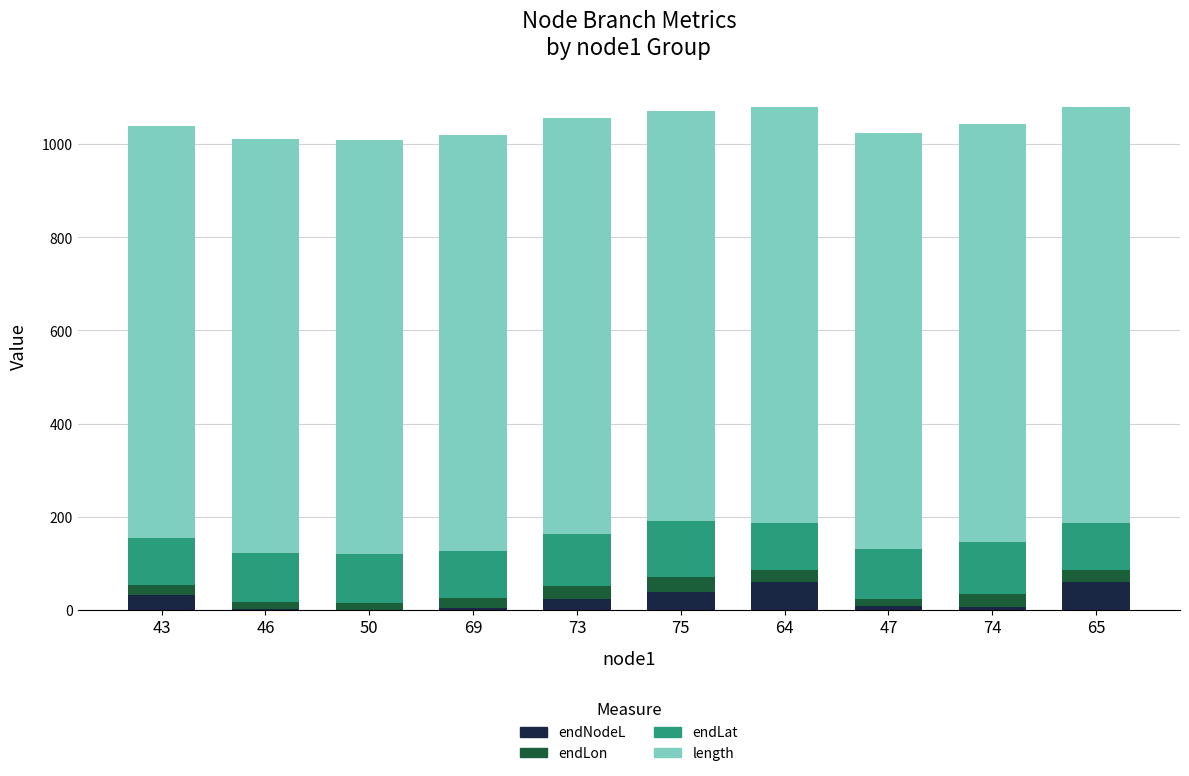

What is the maximum value for length?

60.7